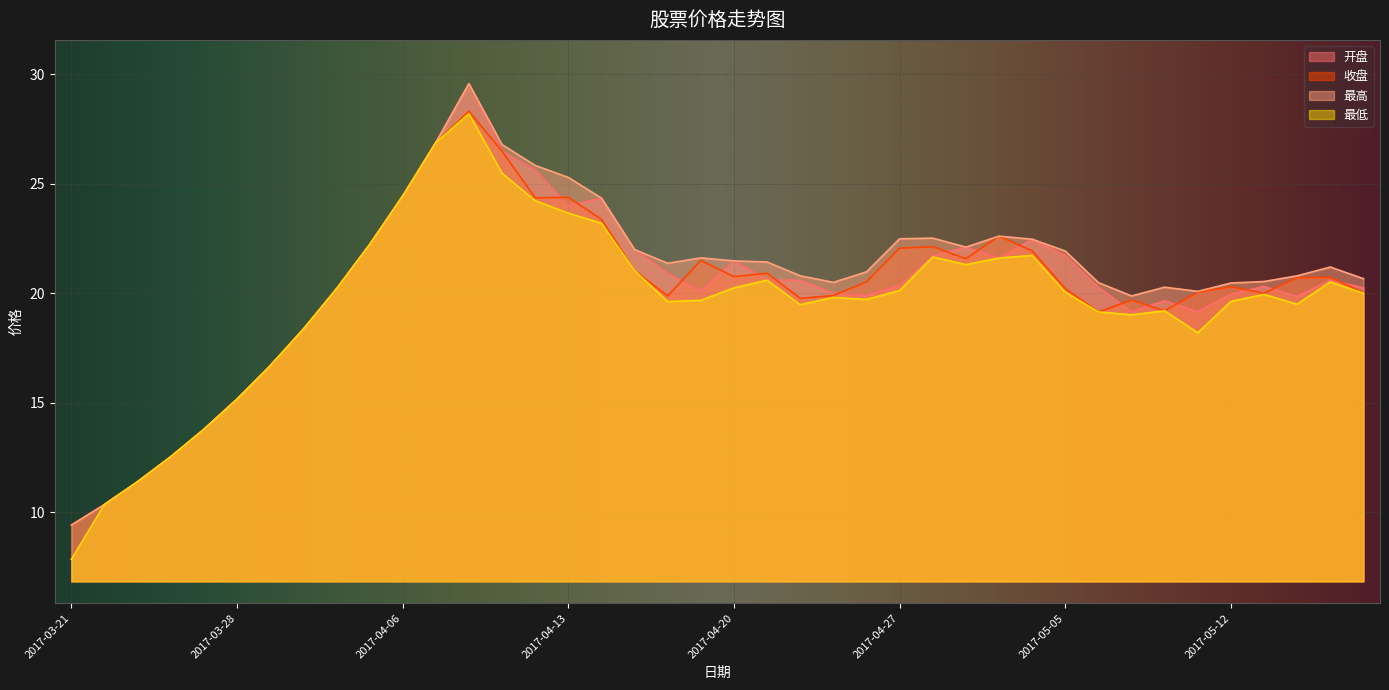

List the series in order of their peak value, highest first.

开盘, 最高, 收盘, 最低